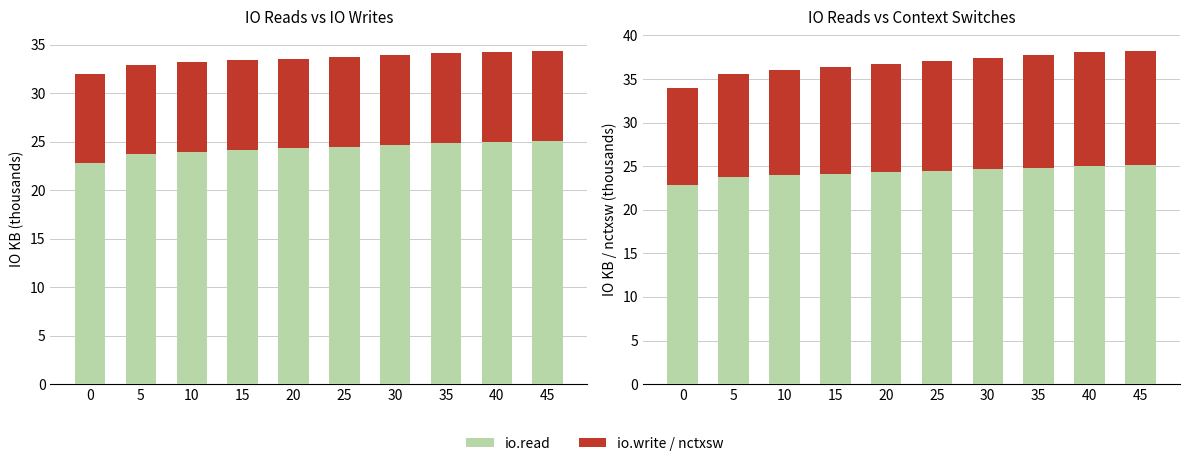

Reading right to left, extract all data points from this chart.

io.read: 25.1	25.0	24.8	24.7	24.5	24.3	24.2	24.0	23.7	22.8
io.write: 9.3	9.3	9.3	9.3	9.3	9.2	9.2	9.2	9.2	9.2
nctxsw: 13.1	13.1	12.9	12.7	12.6	12.4	12.2	12.0	11.8	11.2